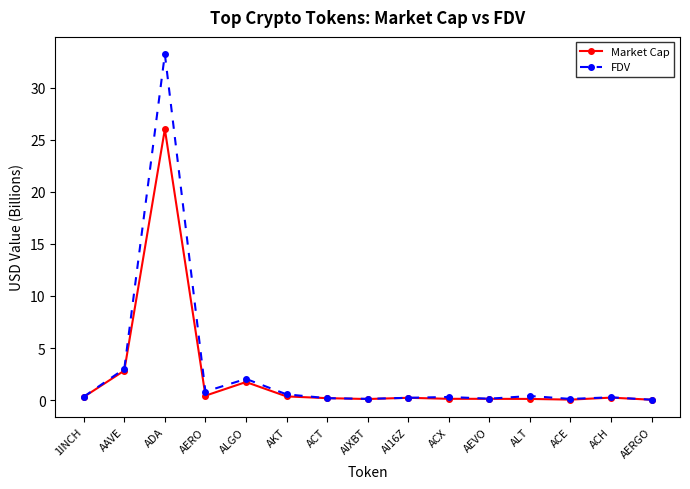

What are all the series names shown in the legend?

Market Cap, FDV